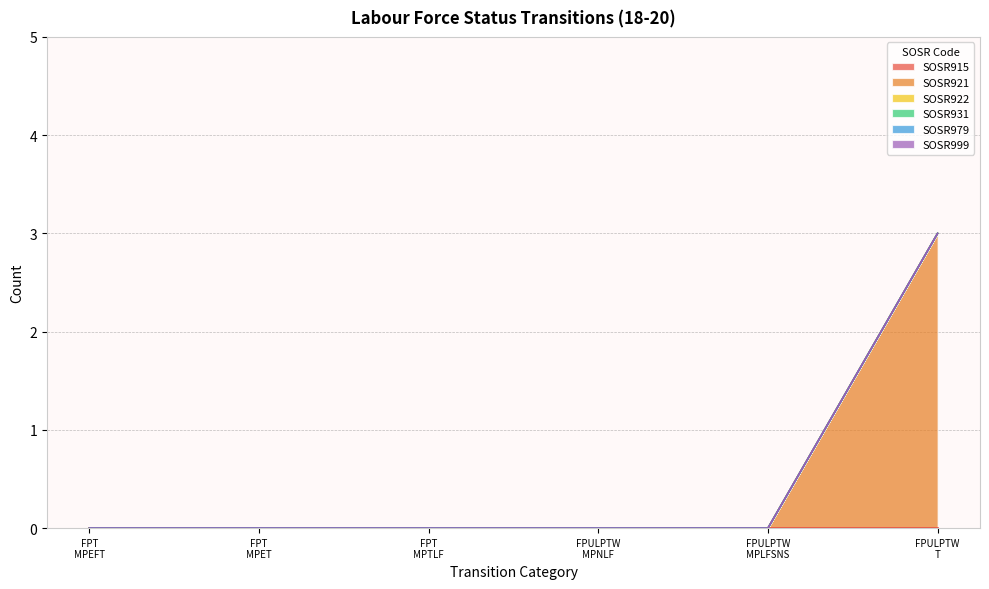

Between D_18_20_FPULPTW_MPLFSNS and D_18_20_FPULPTW_T, which series saw the biggest shift?

SOSR921